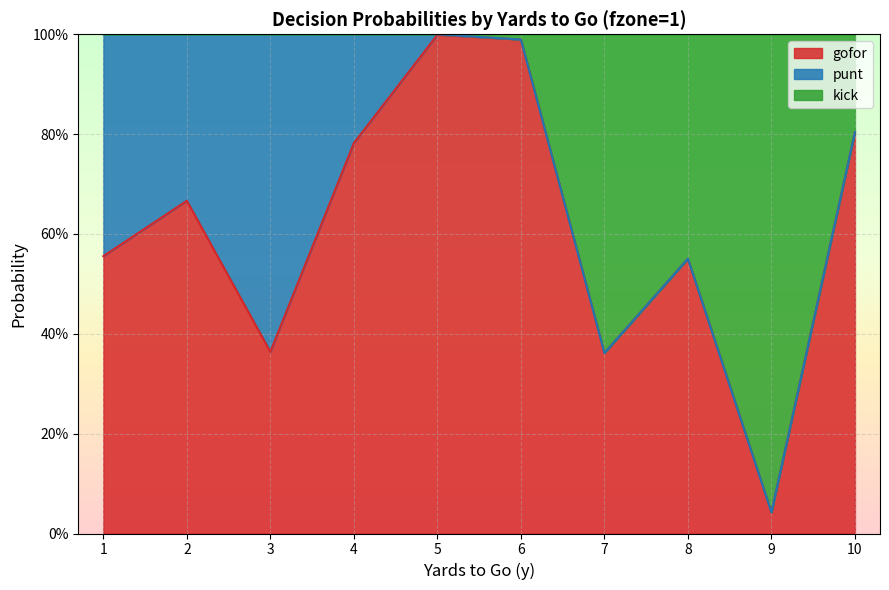

Does the chart display data point markers on the line(s)?

No